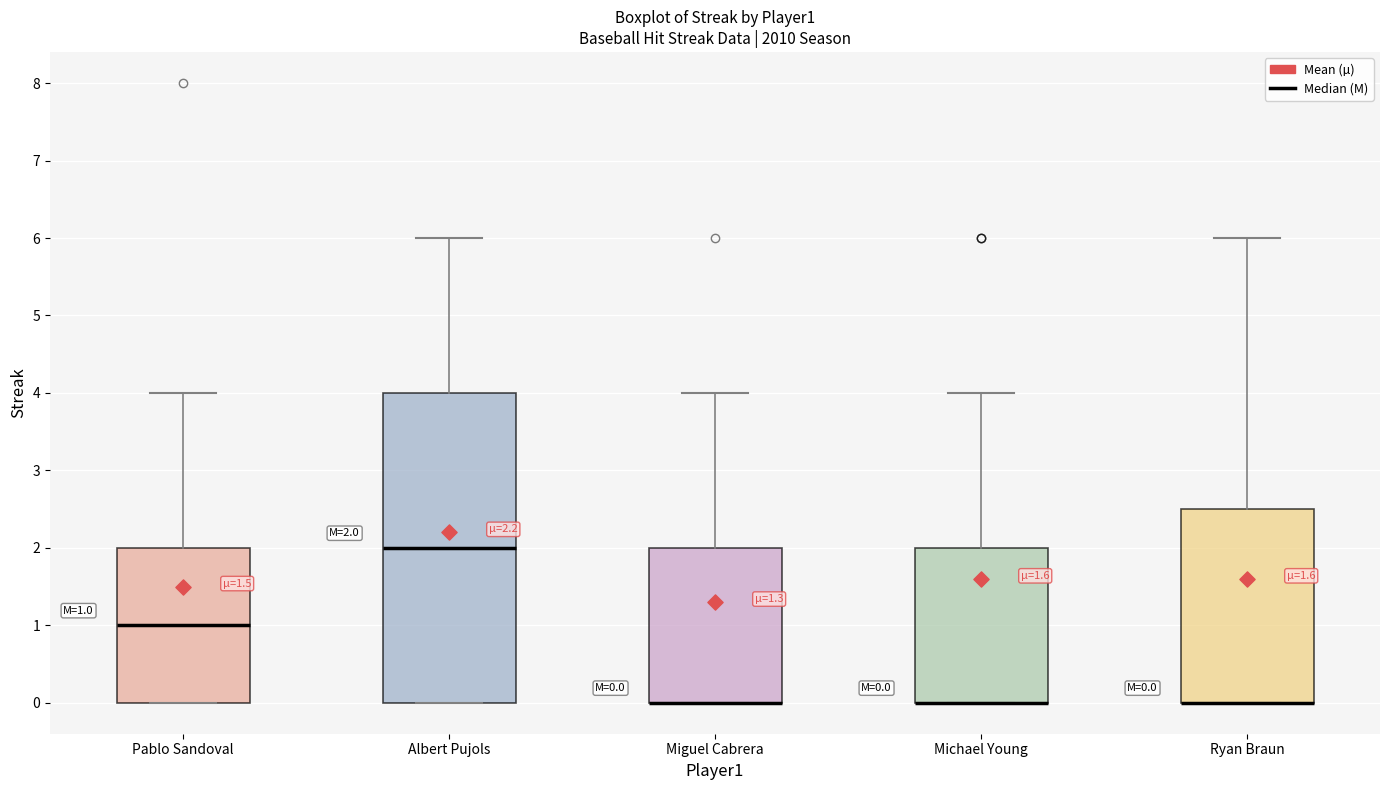

Comparing the boxes themselves (not the whiskers), which one is the tallest?

Albert Pujols